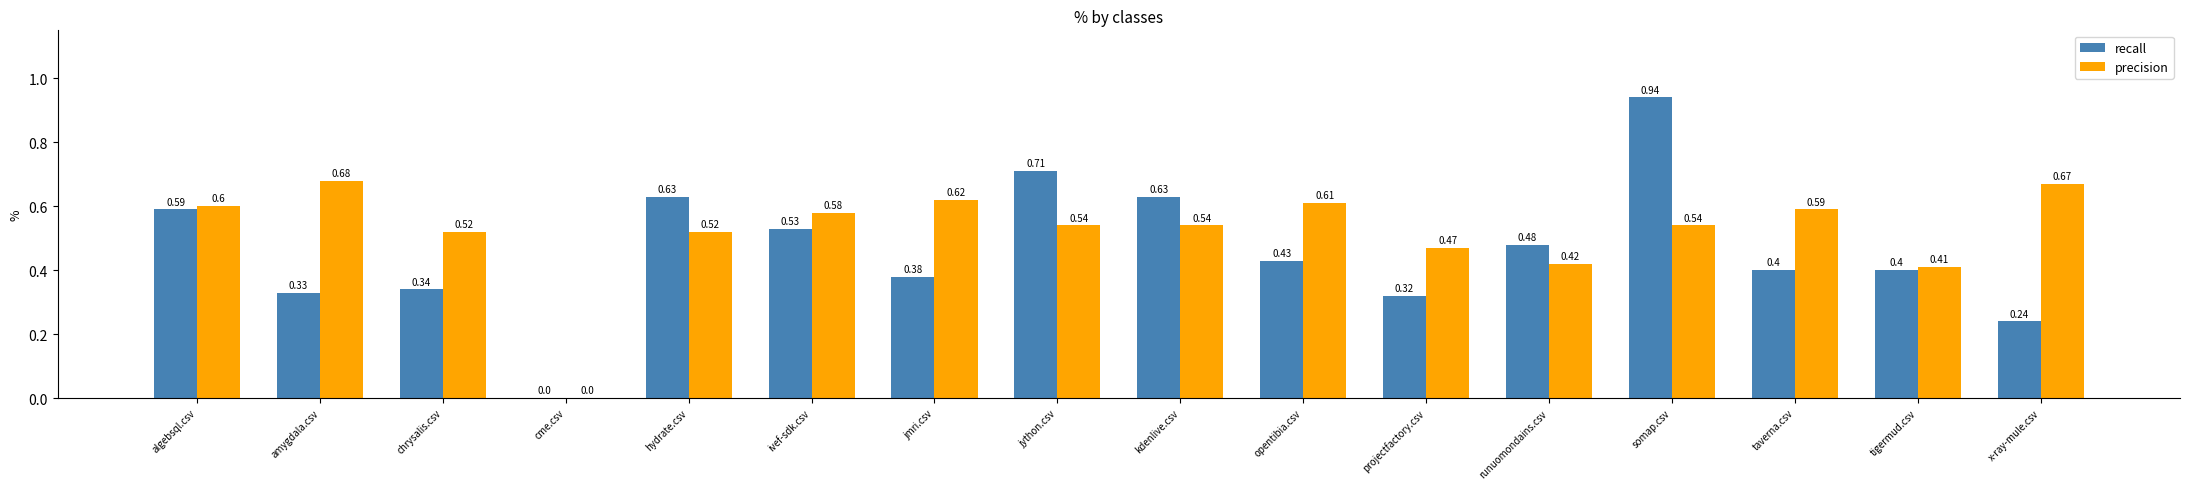

At which category is the sum across all series the highest?

somap.csv